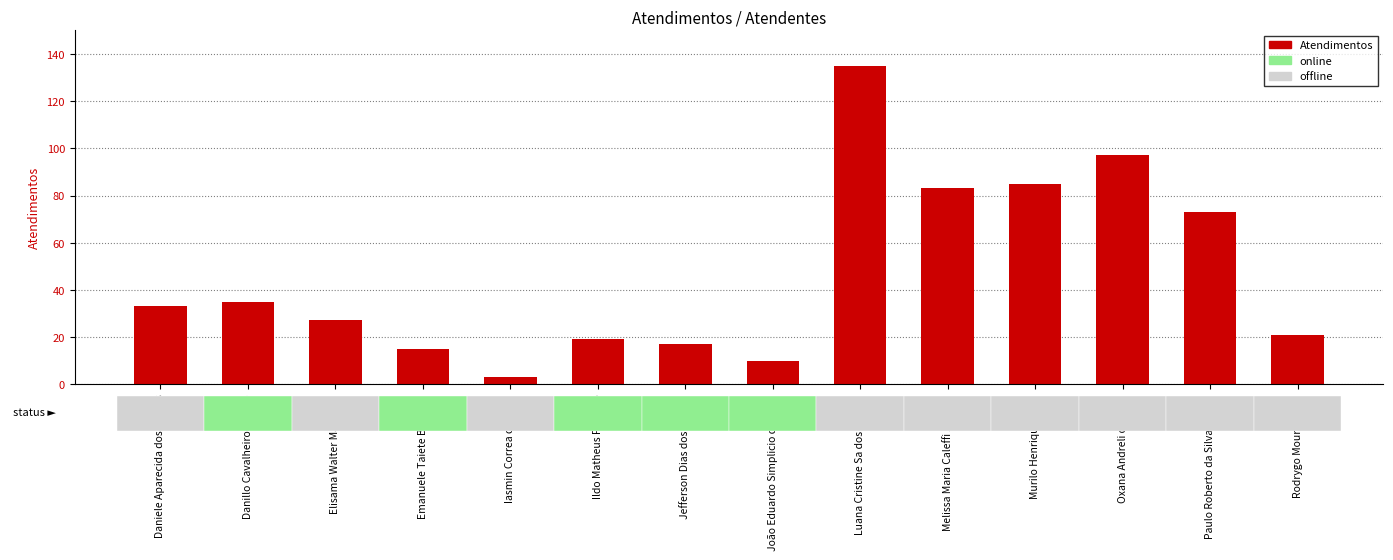

How many categories are shown in the chart?

14